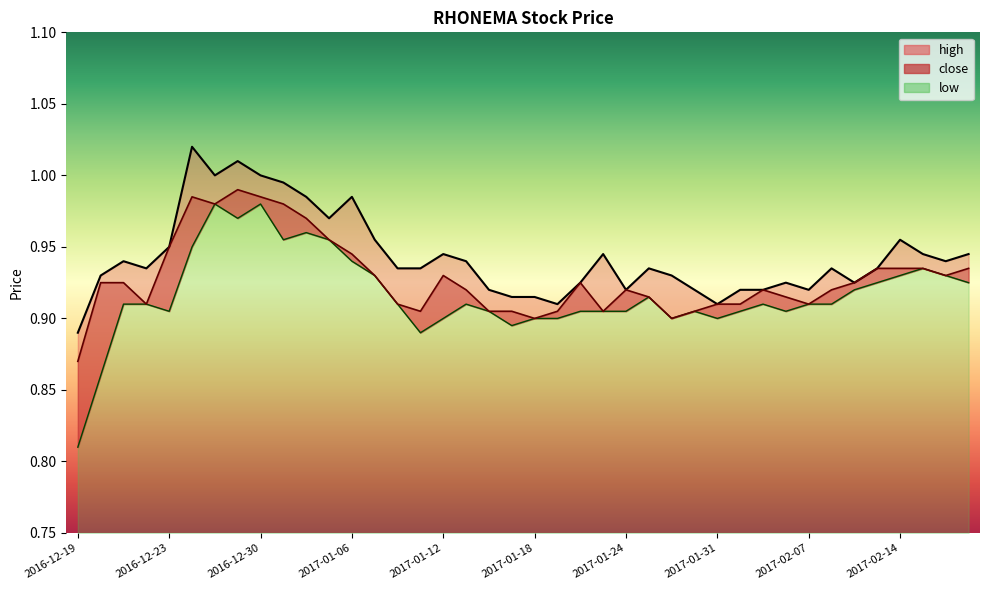

How many lines are shown in the chart?

3